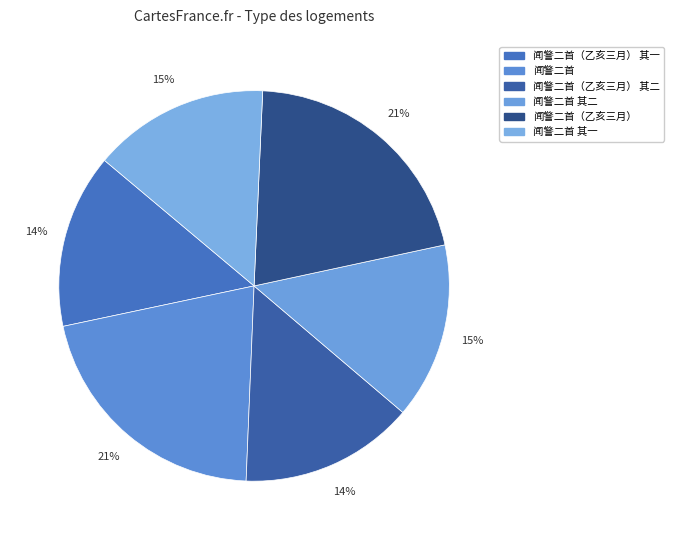

To the nearest percent, what portion does 闻警二首 represent?

21%